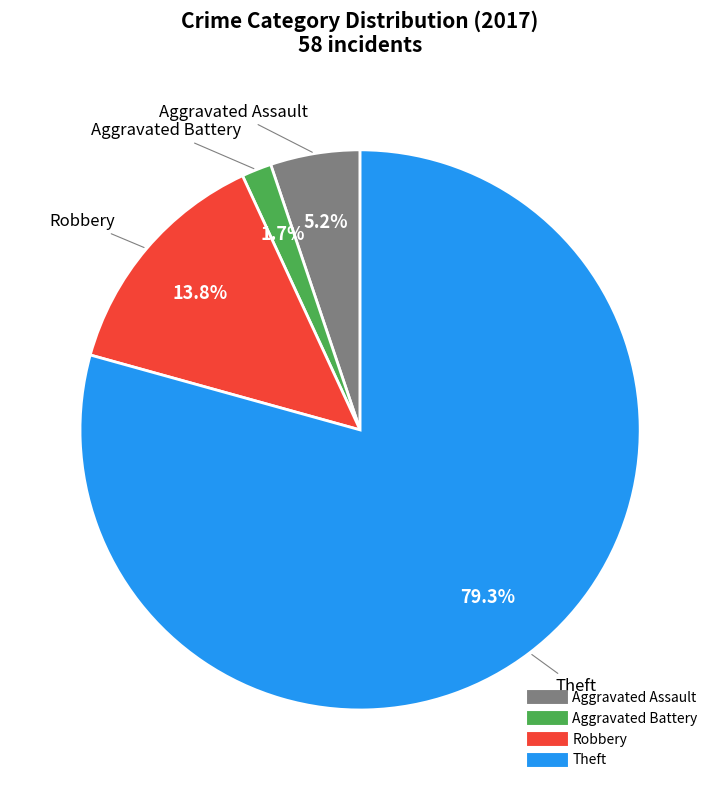

What percentage is the Aggravated Assault slice, to the nearest percent?

5%